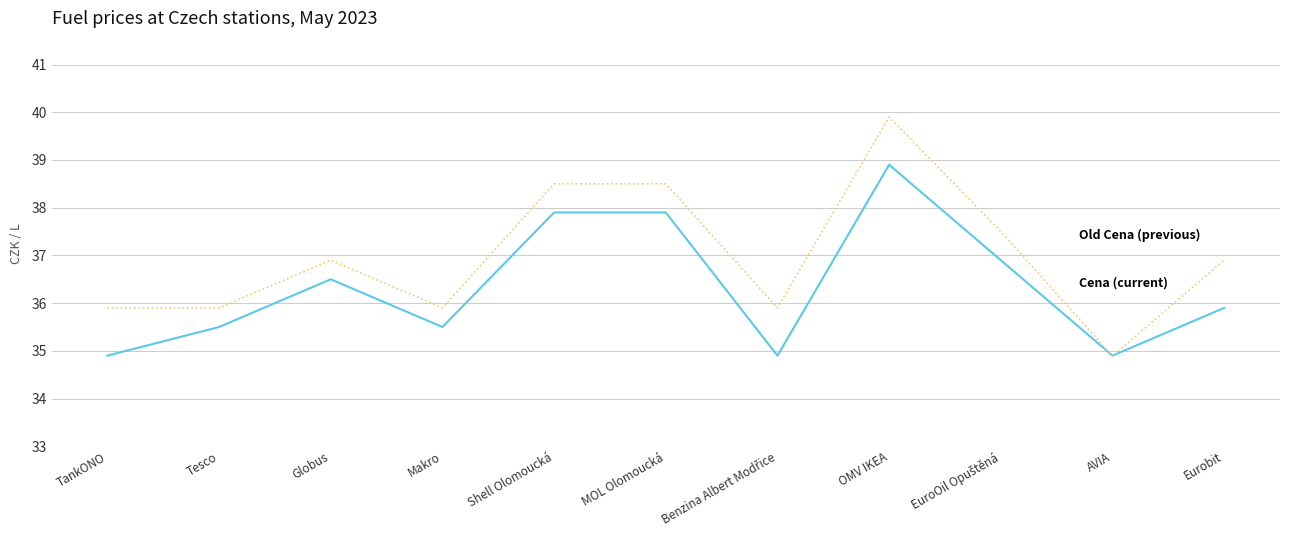

What is the total value across all series at Globus?

73.4